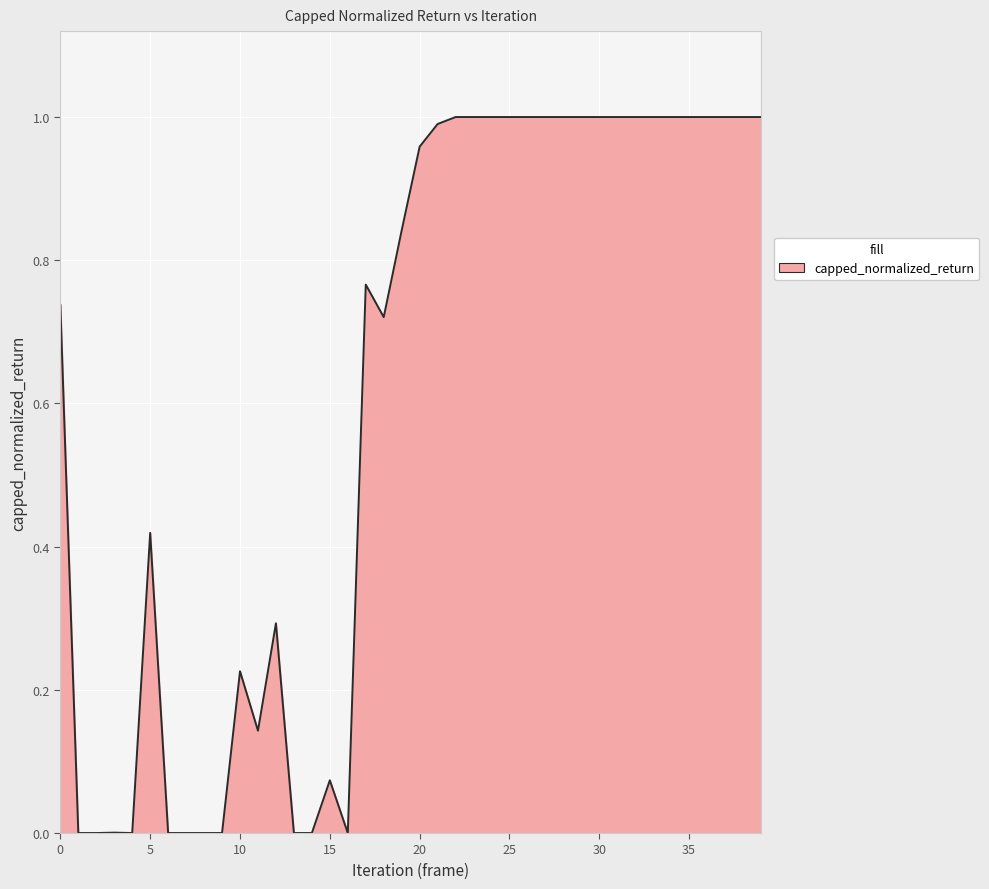

What is the difference between the maximum and minimum values?

1.0